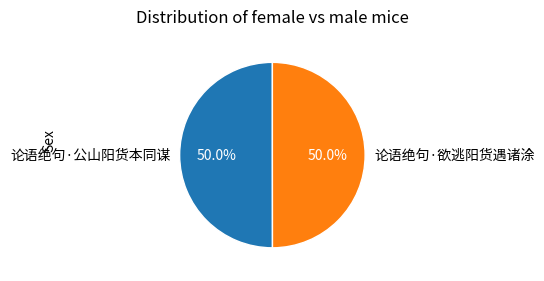

Count the number of slices in the pie.

2